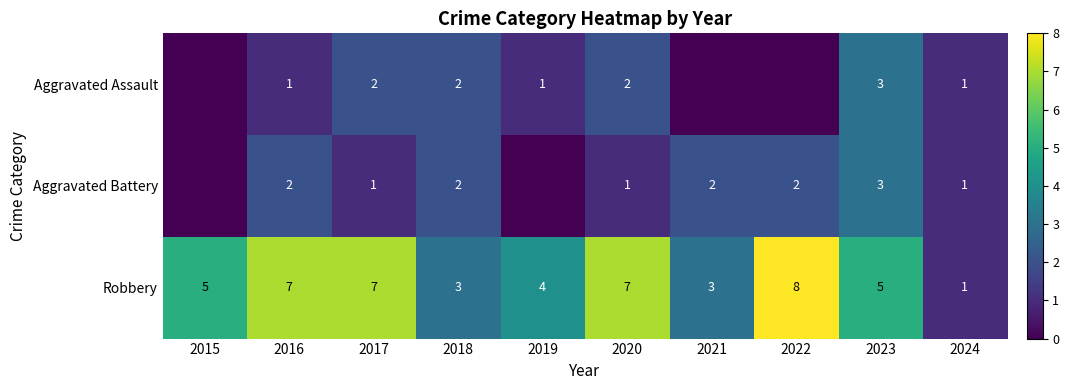

What is the total value across all series at 2017?

10